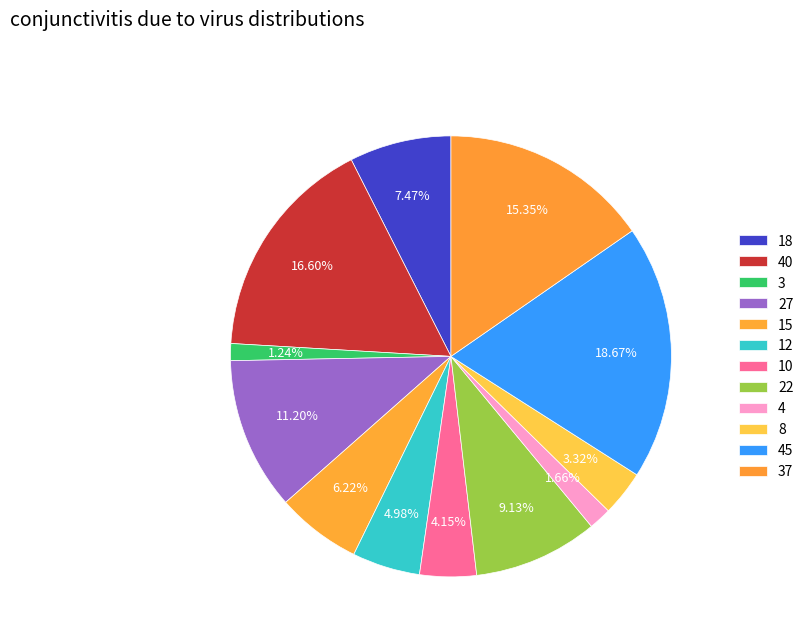

What percentage do 40 and 15 together represent?

22.8%